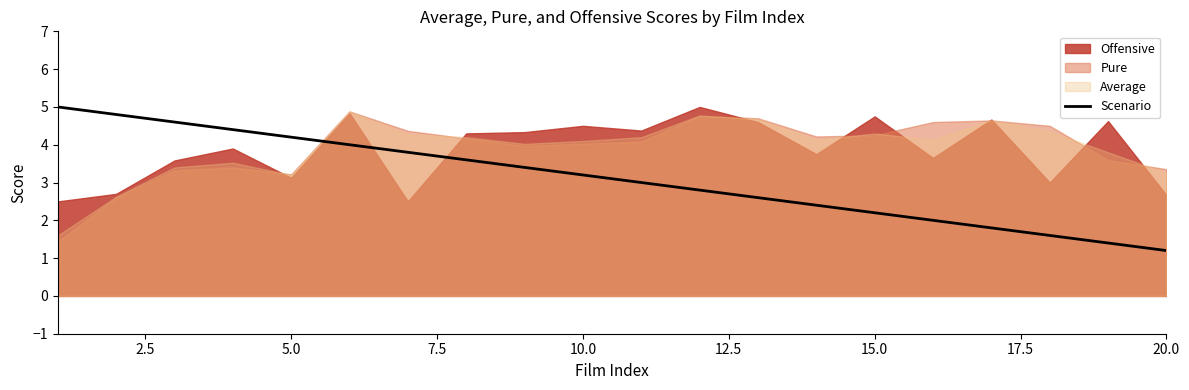

What is the difference between the values at 10.0 and 20.0?

0.8